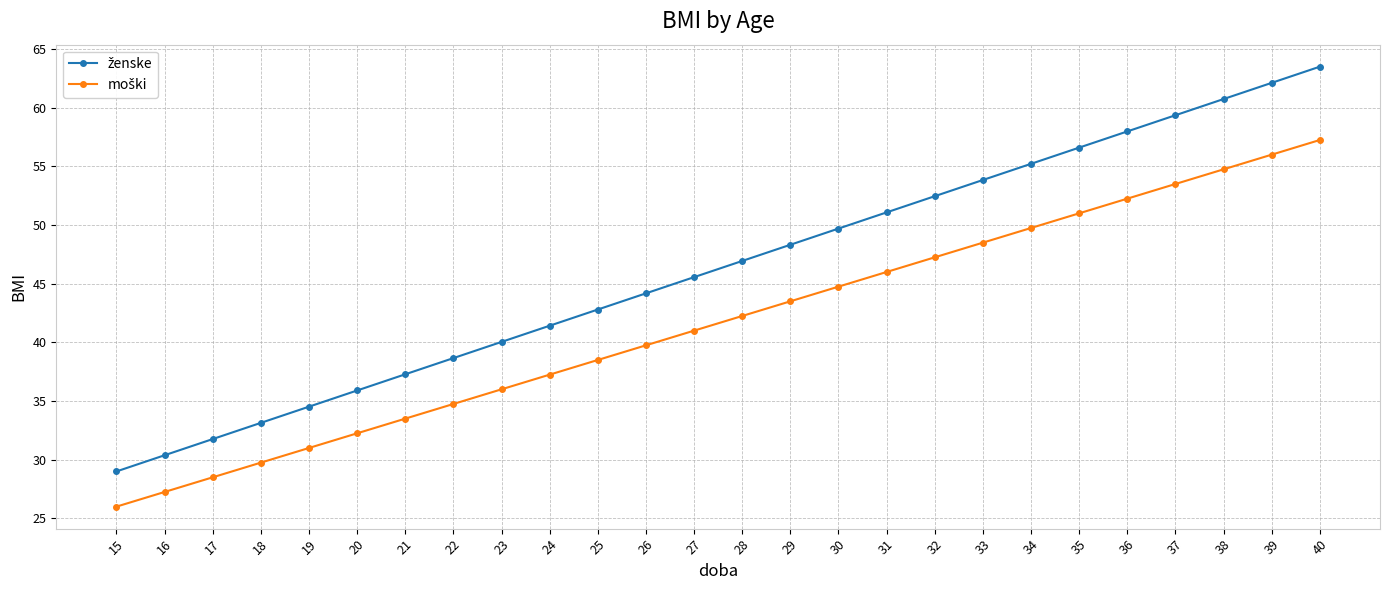

At which category does the chart reach its peak across all series?

40